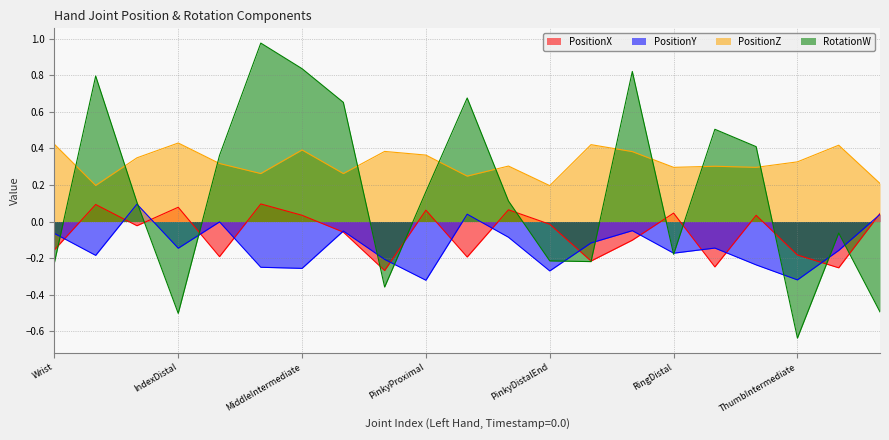

How many lines are shown in the chart?

4